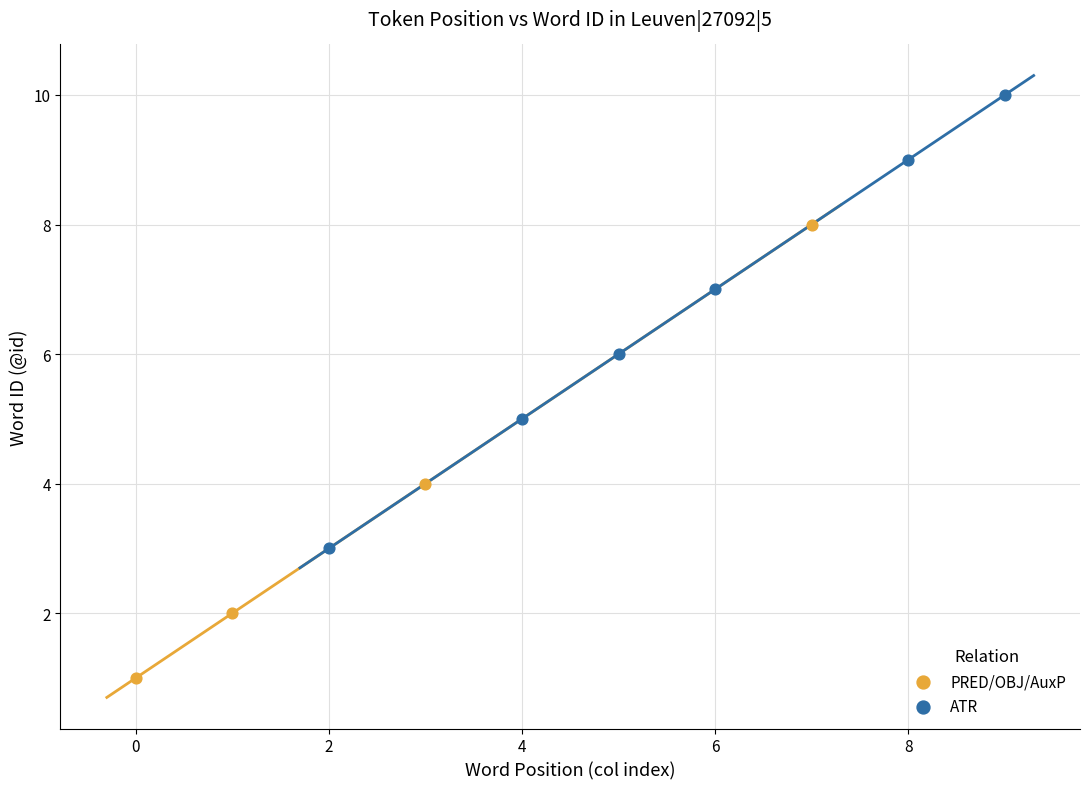

What are all the series names shown in the legend?

PRED/OBJ/AuxP, ATR